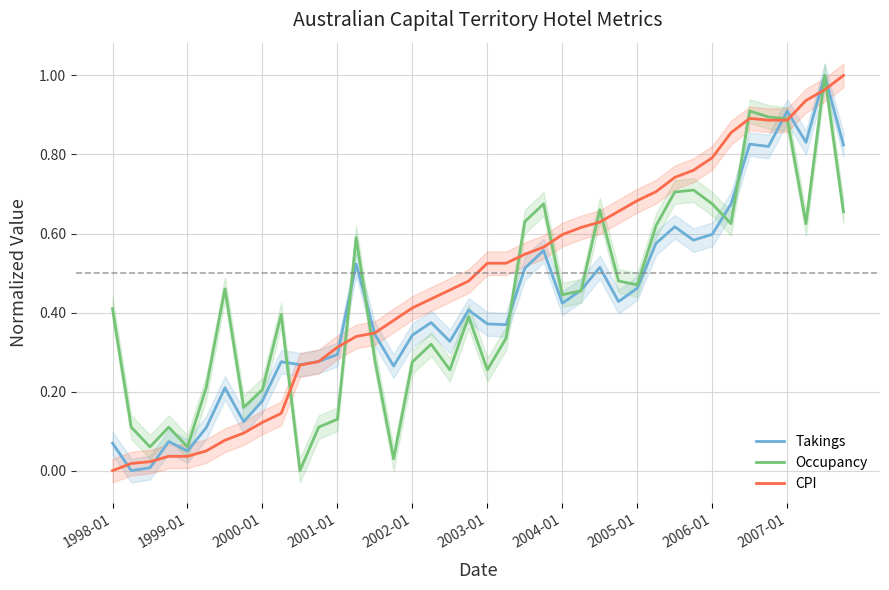

Reading left to right, list all the values displayed in this chart.

Takings: 0.1	0.0	0.0	0.1	0.0	0.1	0.2	0.1	0.2	0.3	0.3	0.3	0.3	0.5	0.3	0.3	0.3	0.4	0.3	0.4	0.4	0.4	0.5	0.6	0.4	0.5	0.5	0.4	0.5	0.6	0.6	0.6	0.6	0.7	0.8	0.8	0.9	0.8	1.0	0.8
Occupancy: 0.4	0.1	0.1	0.1	0.1	0.2	0.5	0.2	0.2	0.4	0.0	0.1	0.1	0.6	0.3	0.0	0.3	0.3	0.3	0.4	0.3	0.3	0.6	0.7	0.4	0.5	0.7	0.5	0.5	0.6	0.7	0.7	0.7	0.6	0.9	0.9	0.9	0.6	1.0	0.7
CPI: 0.0	0.0	0.0	0.0	0.0	0.0	0.1	0.1	0.1	0.1	0.3	0.3	0.3	0.3	0.3	0.4	0.4	0.4	0.5	0.5	0.5	0.5	0.5	0.6	0.6	0.6	0.6	0.7	0.7	0.7	0.7	0.8	0.8	0.9	0.9	0.9	0.9	0.9	1.0	1.0